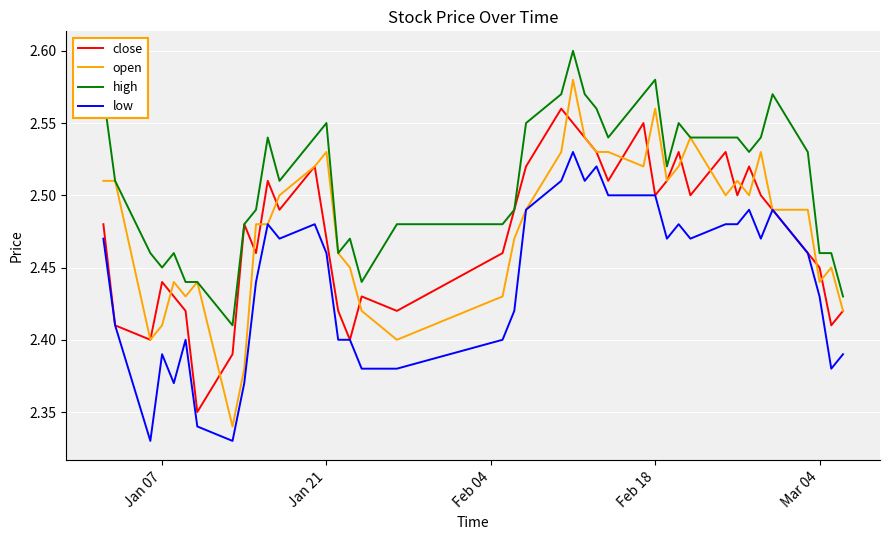

Which series has the widest spread of values?

open